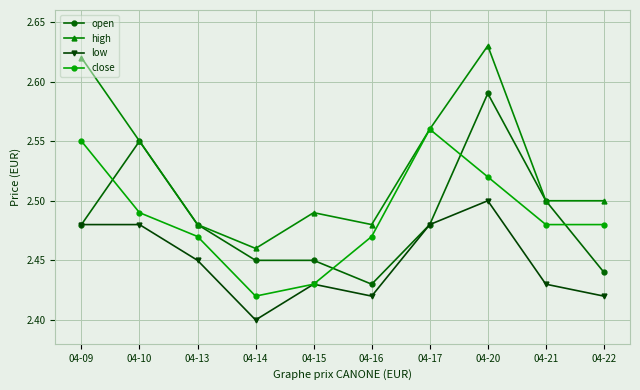

How many interior local valleys does the low series have?

2